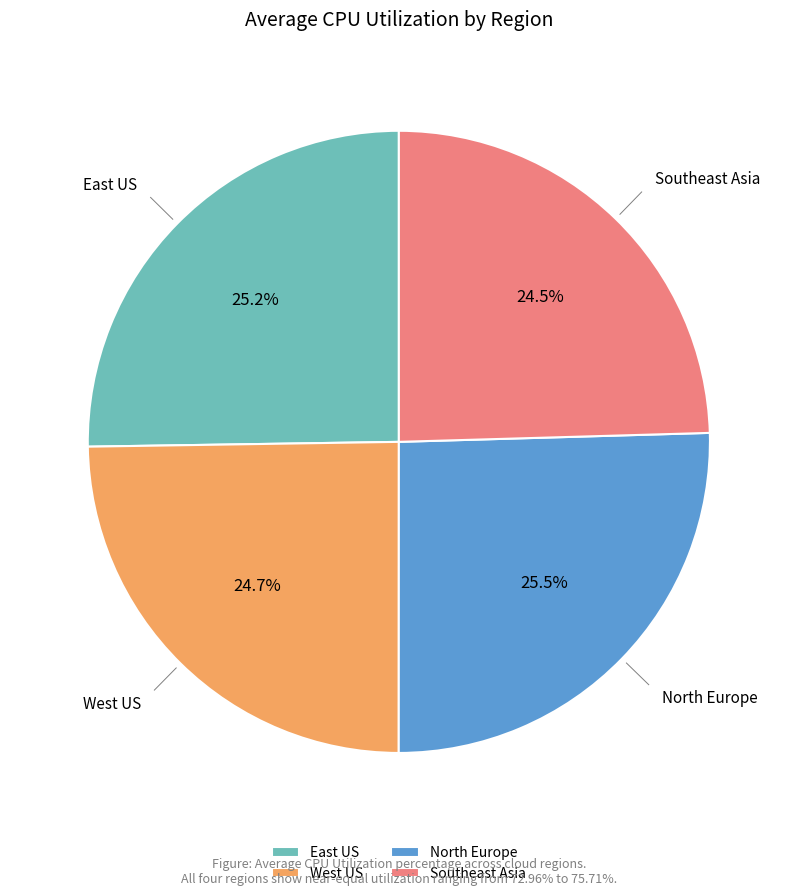

Approximately how many times larger is the value at North Europe compared to Southeast Asia?

1.0